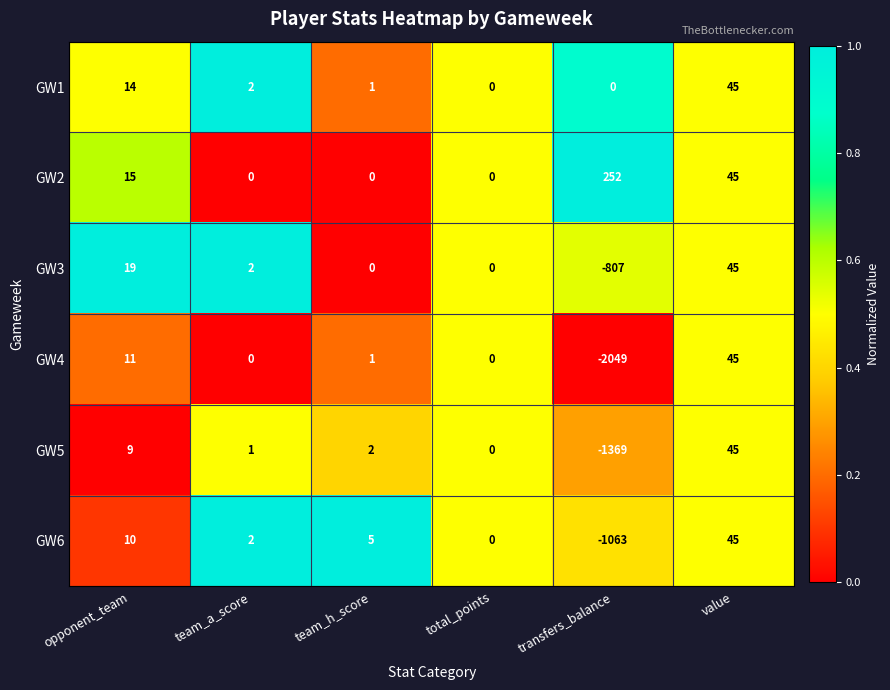

What is the difference between the maximum and minimum values in the GW5 series?

1414